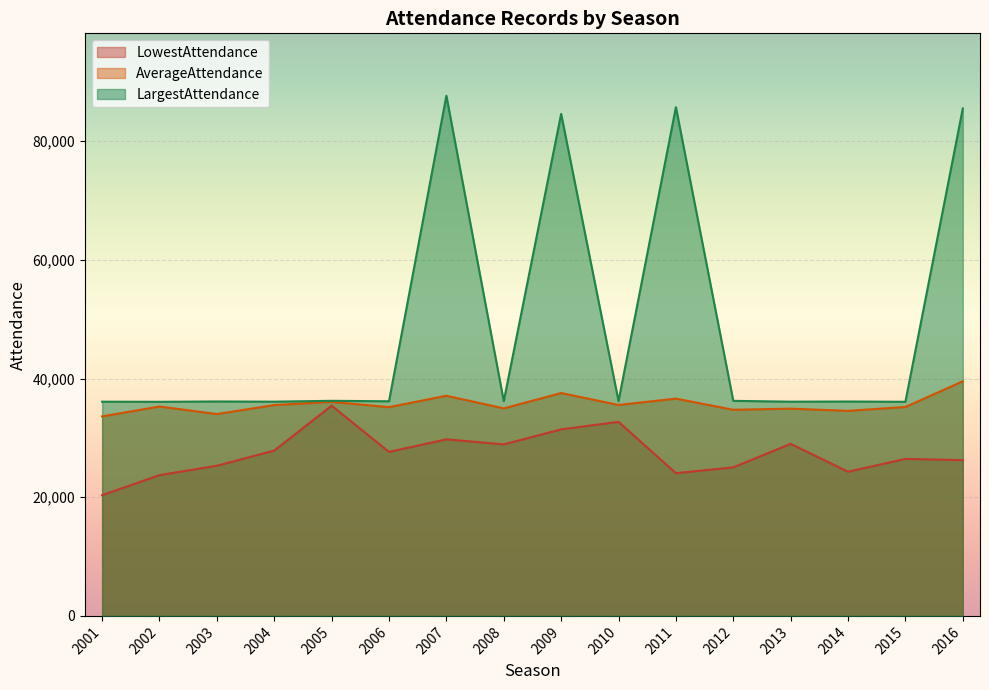

At which category is the sum across all series the highest?

2007